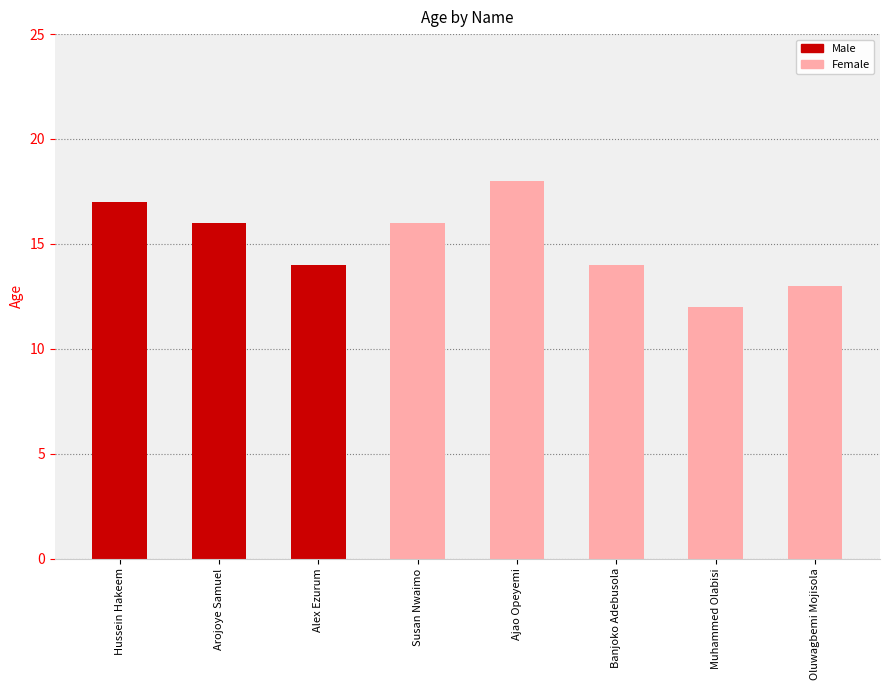

How many data points are less than 16?

4